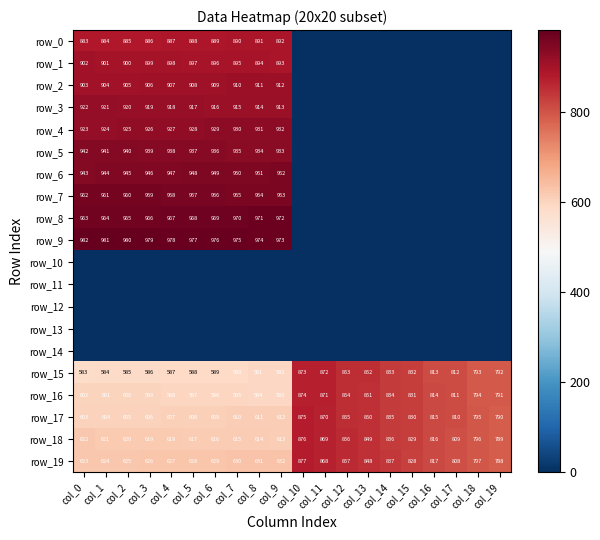

List the series in order of their peak value, lowest first.

row_10, row_11, row_12, row_13, row_14, row_15, row_16, row_17, row_18, row_19, row_0, row_1, row_2, row_3, row_4, row_5, row_6, row_7, row_8, row_9